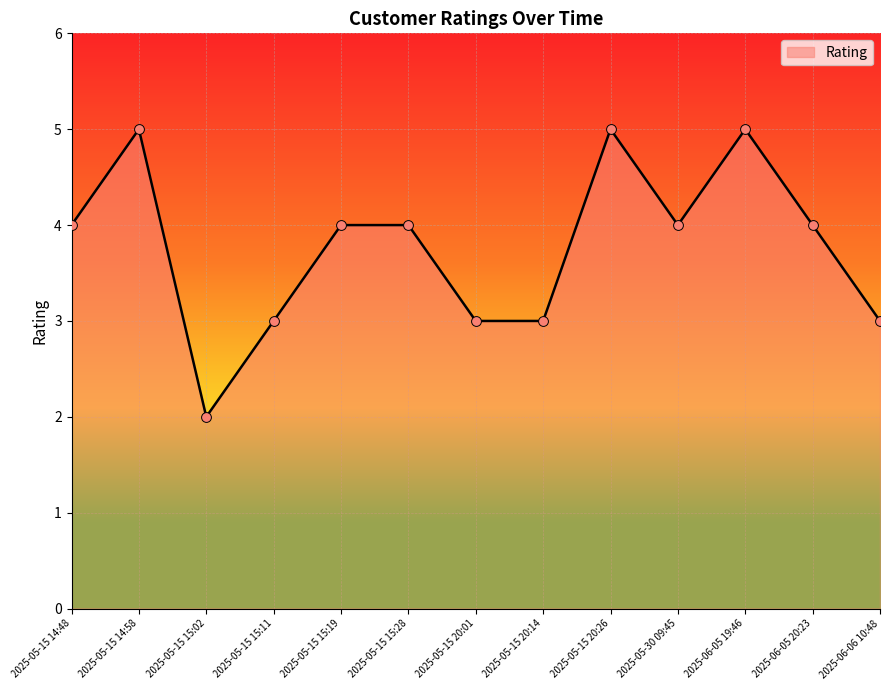

What is the ratio of the value at 2025-05-15 15:02 to the value at 2025-05-15 20:01?

0.7